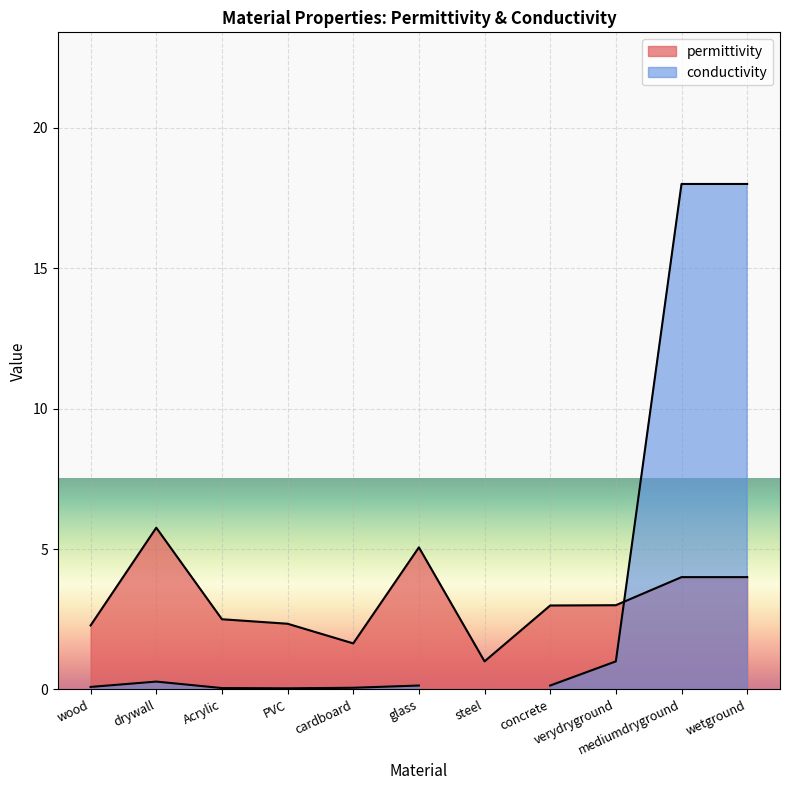

List the labels in order of value, largest first.

drywall, glass, mediumdryground, wetground, verydryground, concrete, Acrylic, PVC, wood, cardboard, steel